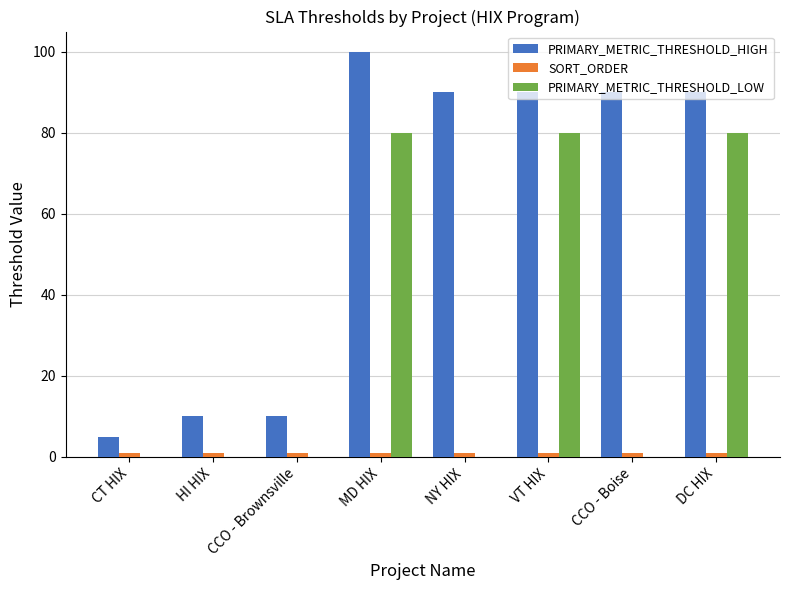

Is the value of PRIMARY_METRIC_THRESHOLD_LOW at DC HIX greater than the value of PRIMARY_METRIC_THRESHOLD_HIGH at MD HIX?

No